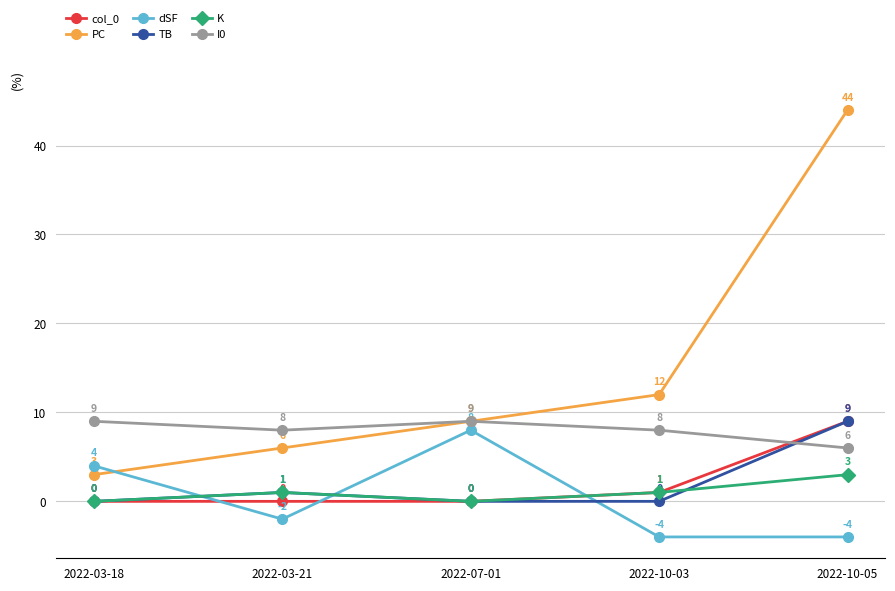

The TB series shows 0 at 2022-07-01. True or false?

True